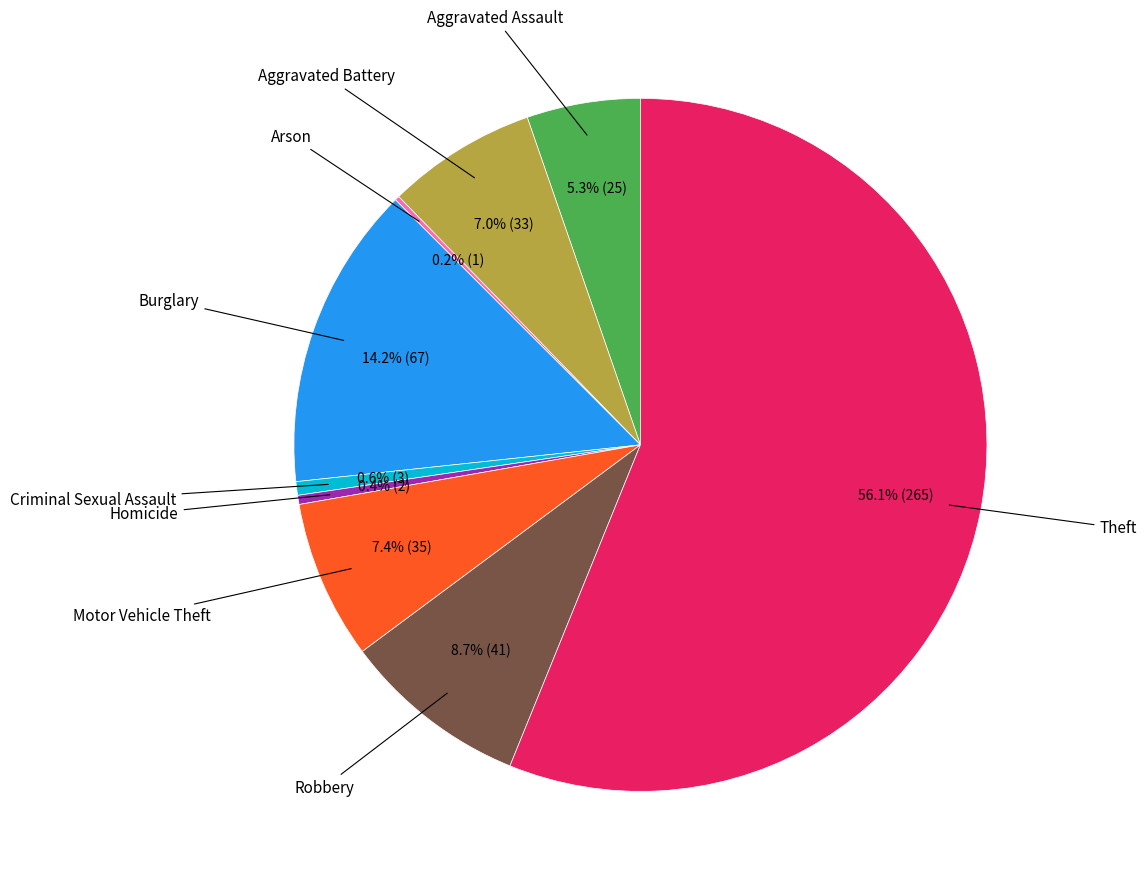

Does any single category account for the majority?

Yes